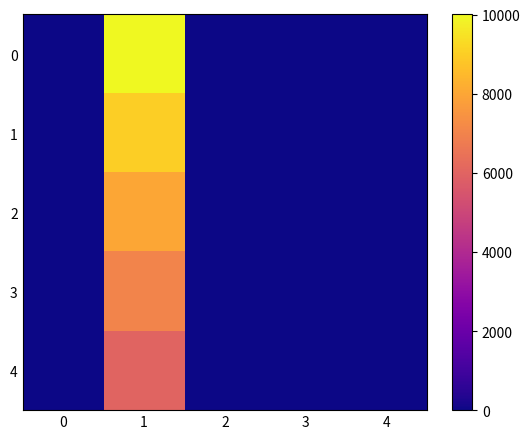

Reading left to right, transcribe all the data shown in this chart.

0: 0=0.0	1=10000.4	2=0.0	3=0.4	4=0.2
1: 0=0.6	1=9000.3	2=0.3	3=0.2	4=0.1
2: 0=1.1	1=8000.3	2=0.7	3=0.6	4=0.1
3: 0=1.6	1=7000.4	2=1.0	3=1.0	4=0.0
4: 0=2.2	1=6000.3	2=1.4	3=1.4	4=0.0